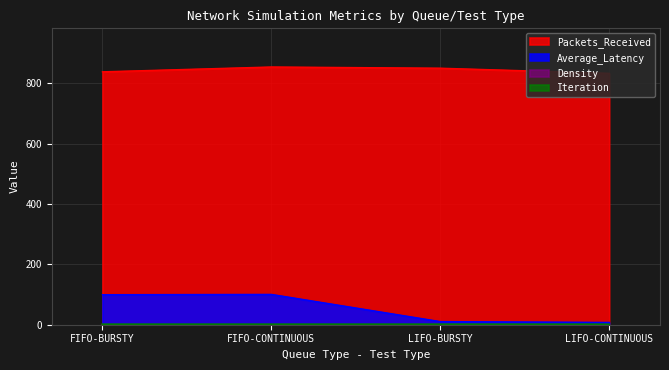

Is it true that Average_Latency equals 66.8 at FIFO-CONTINUOUS?

False